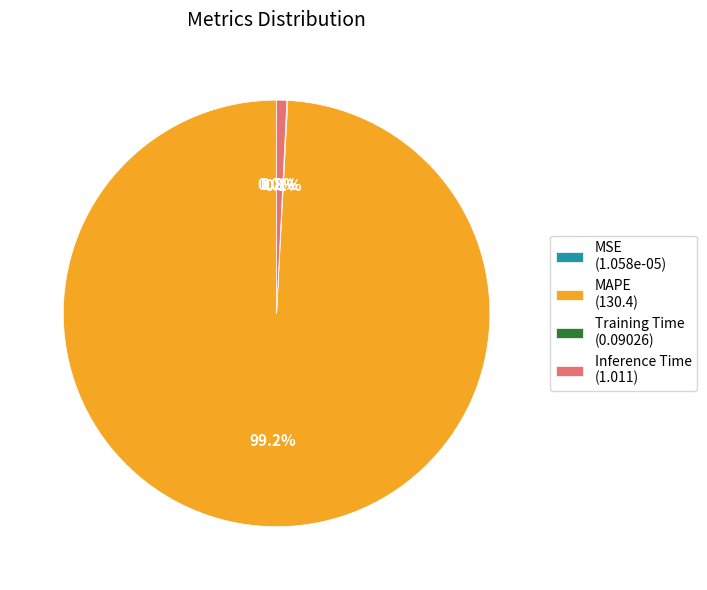

Does MAPE (130.4) account for over 50% of the chart?

Yes